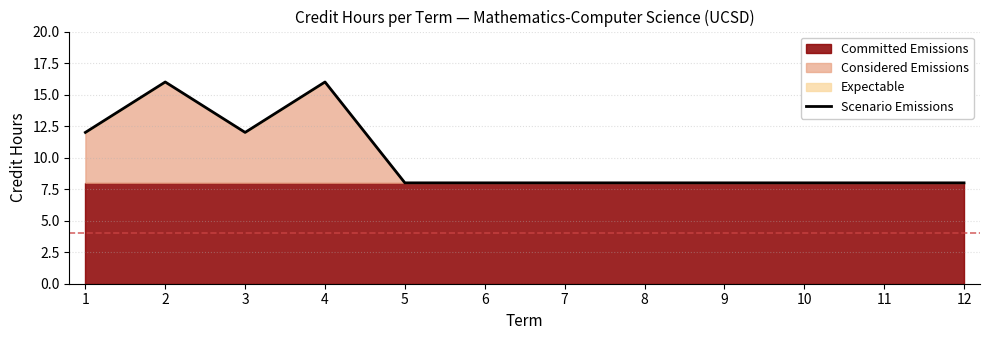

Is it true that the value at 3 is 12?

True